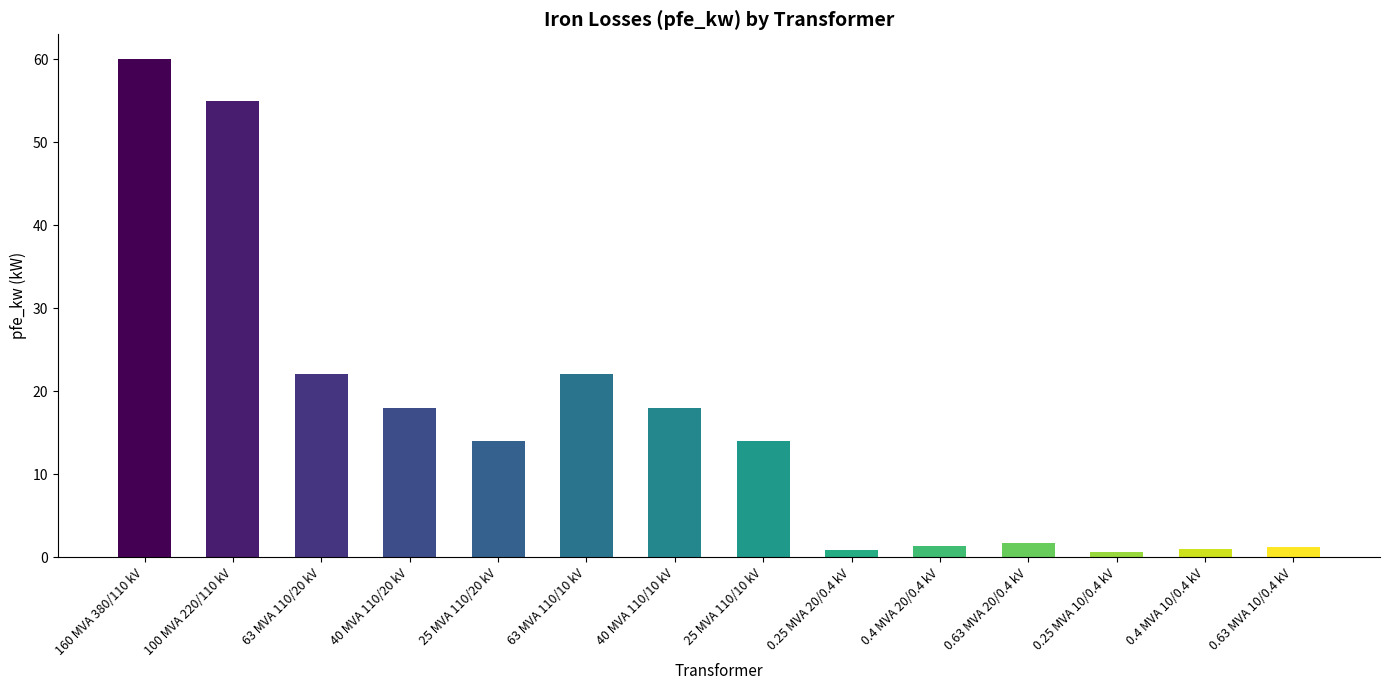

What is the difference between the maximum and minimum values?

59.4